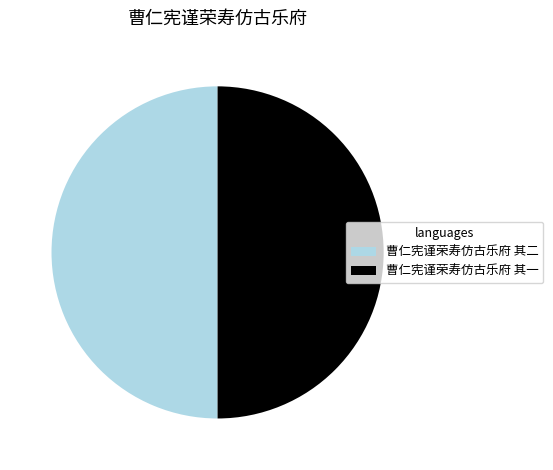

Is it true that 曹仁宪谨荣寿仿古乐府 其一 is 50% of the pie?

True